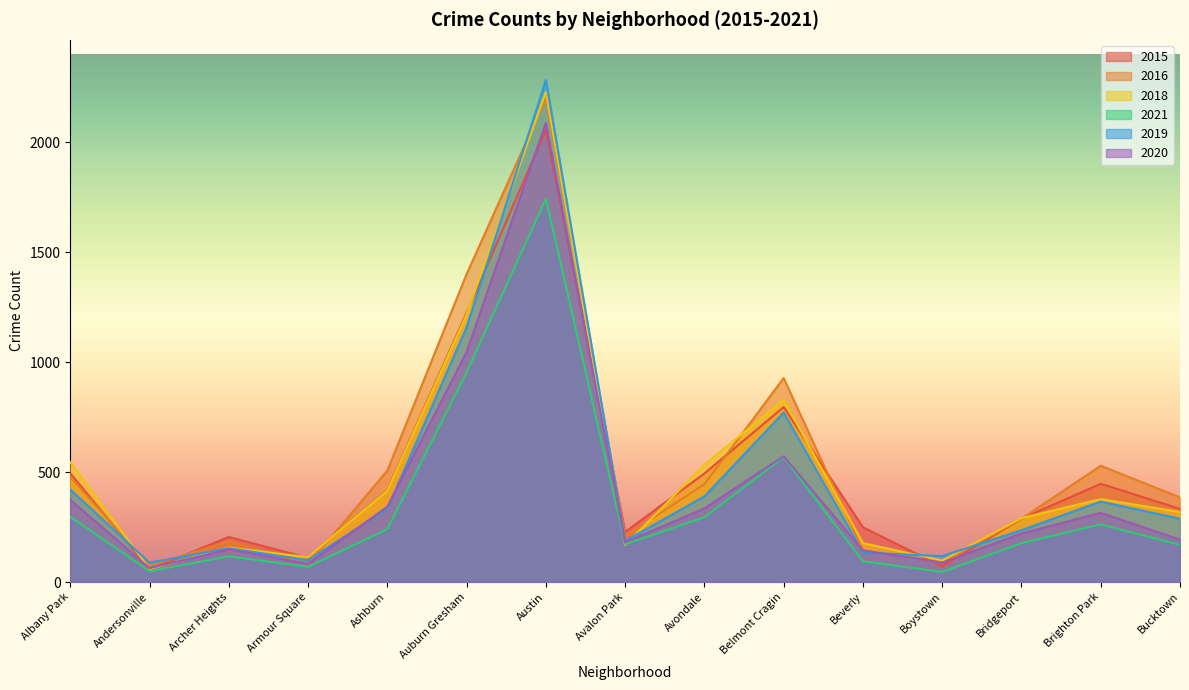

The 2018 series shows 177 at Beverly. True or false?

True